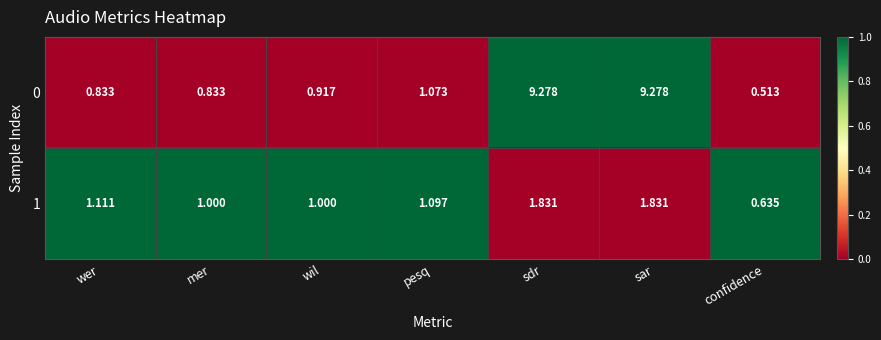

Is the value of 1 at confidence greater than the value of 0 at sar?

No